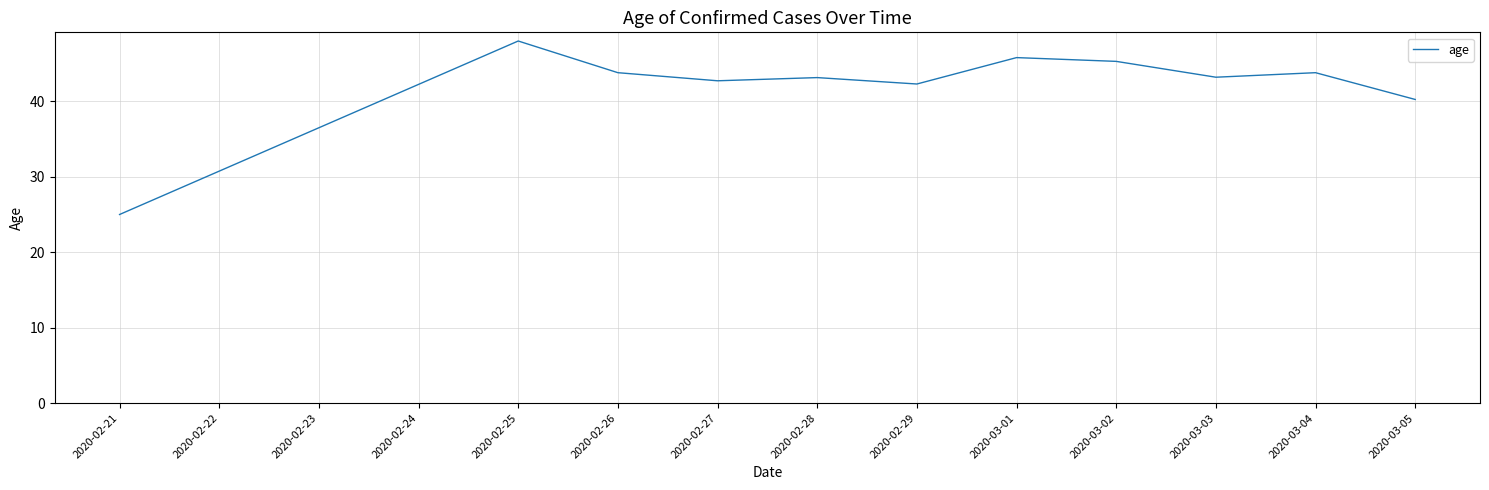

Which label corresponds to the smallest value in the chart?

2020-02-21